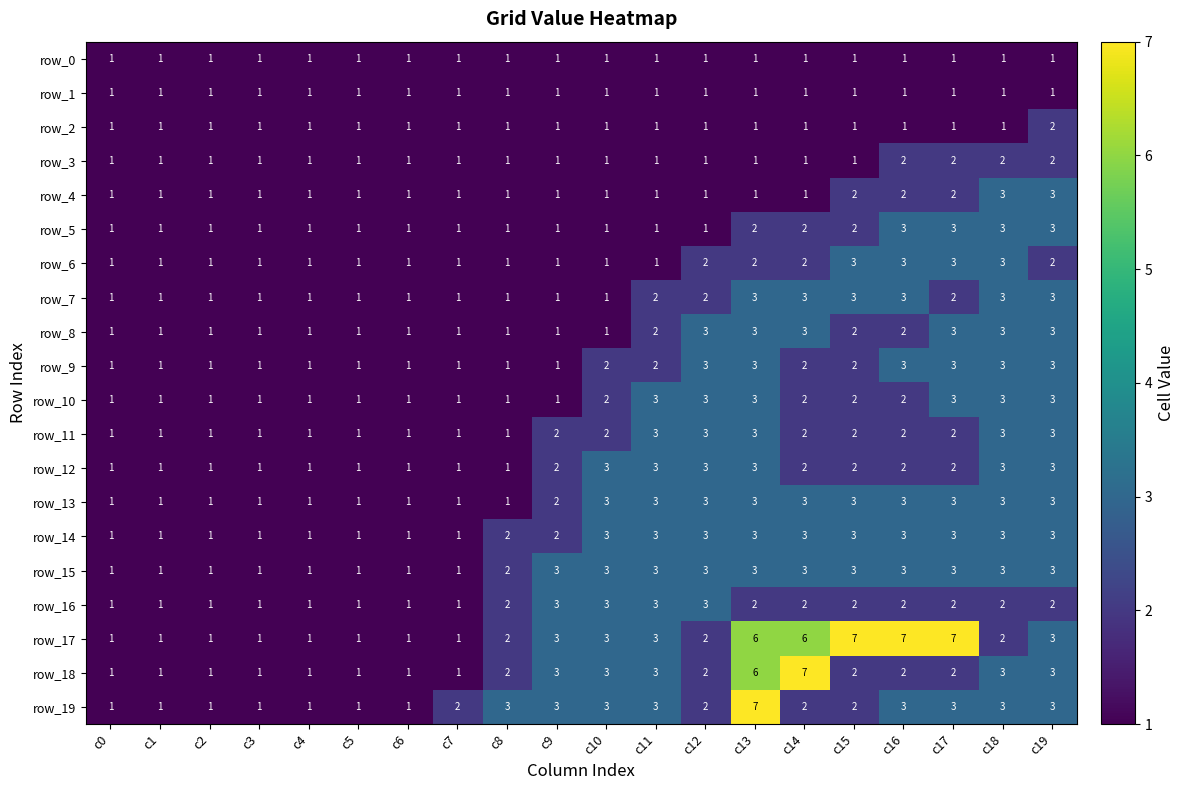

What is the difference between the second highest and second lowest values in the row_13 series?

2